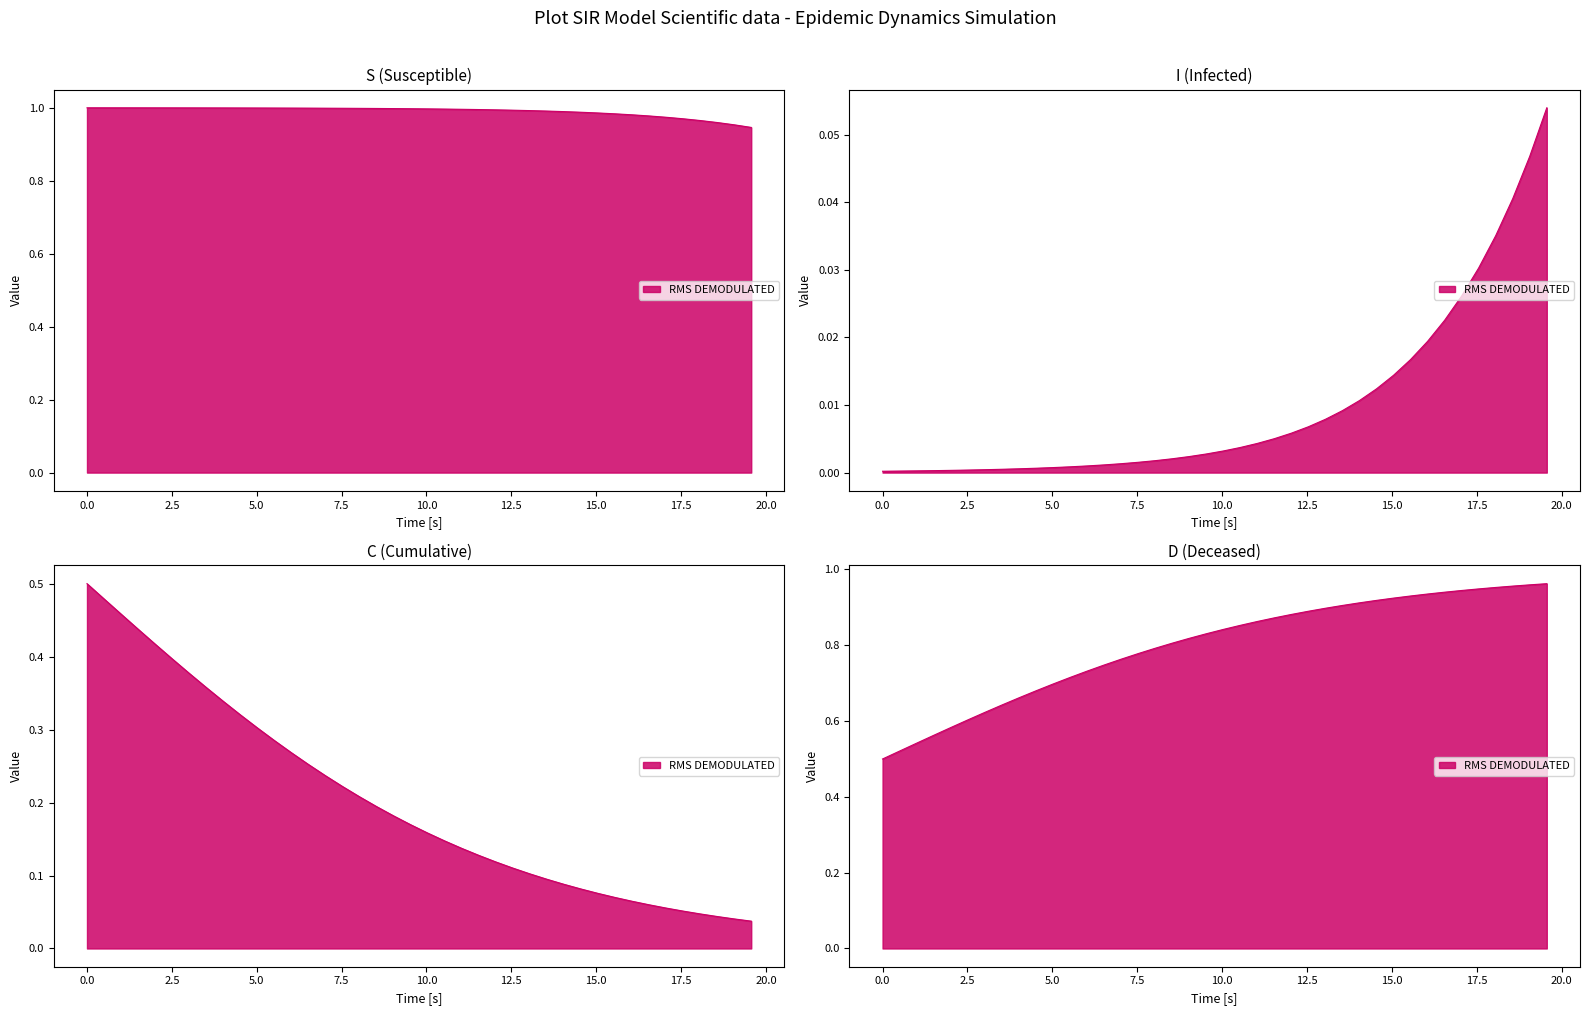

Rank the series by their maximum value, from lowest to highest.

I, C, D, S